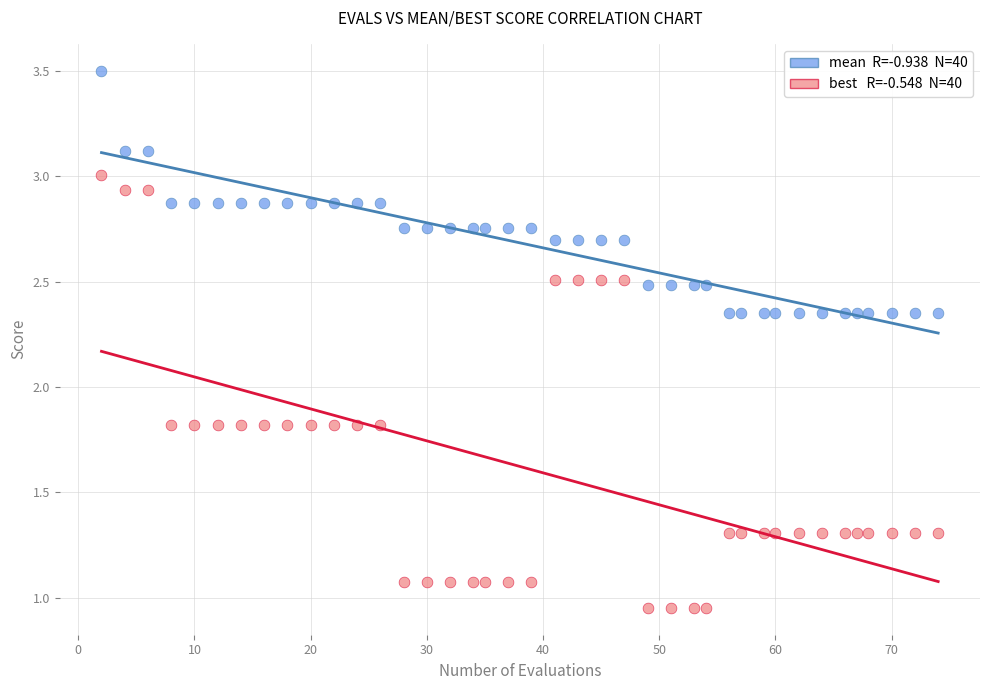

Across all data points, what is the range of X values (max minus min)?

72.0